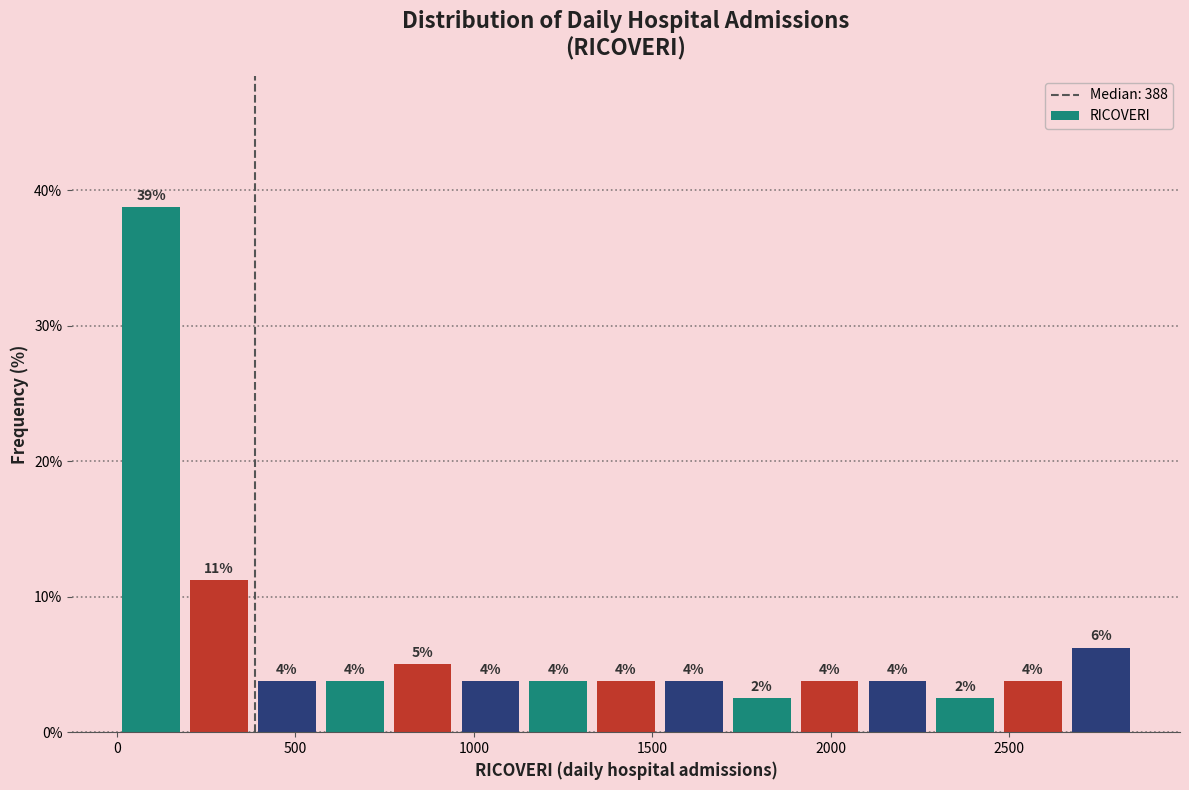

Around what value on the x-axis is the tallest bar? Give the approximate position of its centre, as read against the axis.

100